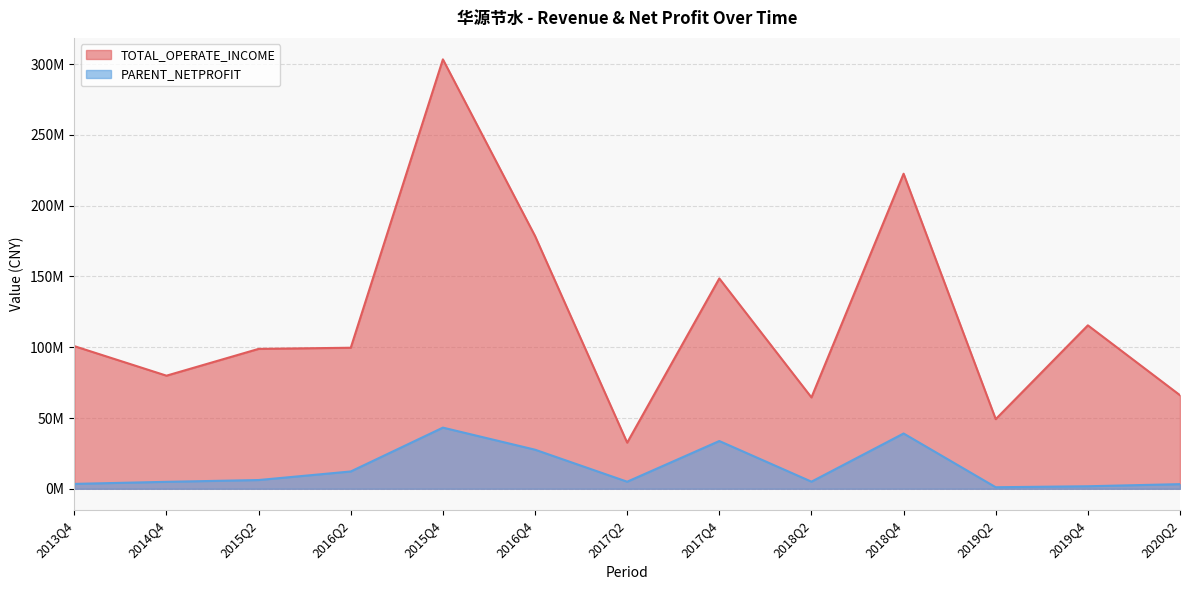

At how many categories does at least one series exceed 250293091?

1